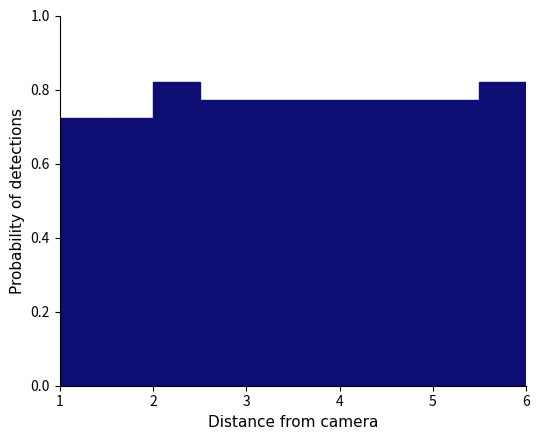

Reading left to right, list every bar in this chart as the range it spans on the x-axis followed by its height. The values are not printed on the chart, so give them approximately, as read against the axis.

1.0 to 1.5: 0.72
1.5 to 2.0: 0.72
2.0 to 2.5: 0.82
2.5 to 3.0: 0.78
3.0 to 3.5: 0.78
3.5 to 4.0: 0.78
4.0 to 4.5: 0.78
4.5 to 5.0: 0.78
5.0 to 5.5: 0.78
5.5 to 6.0: 0.82